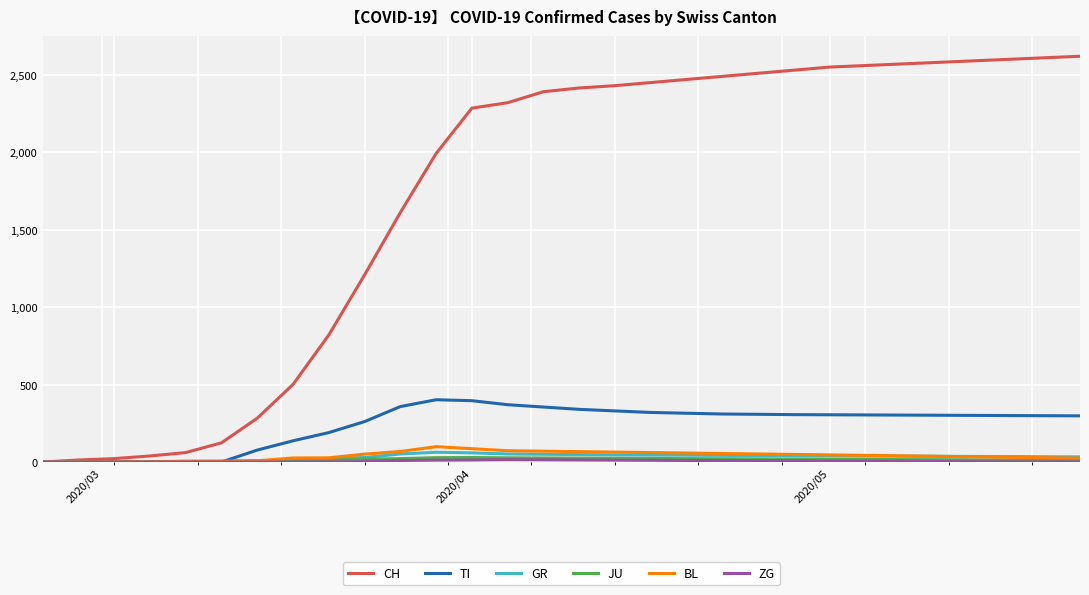

What is the difference between the maximum and minimum values in the GR series?

63